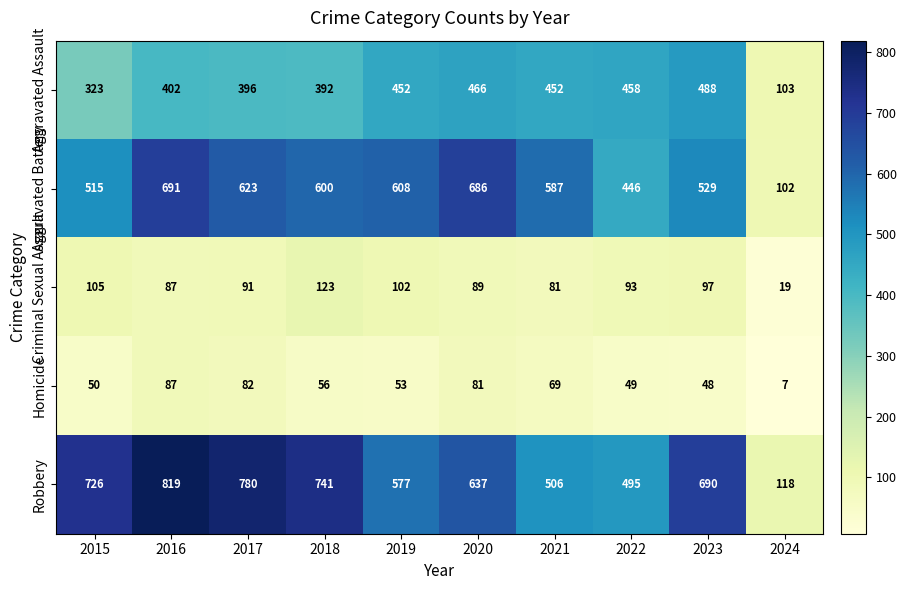

At which label does Homicide first exceed 56?

2016